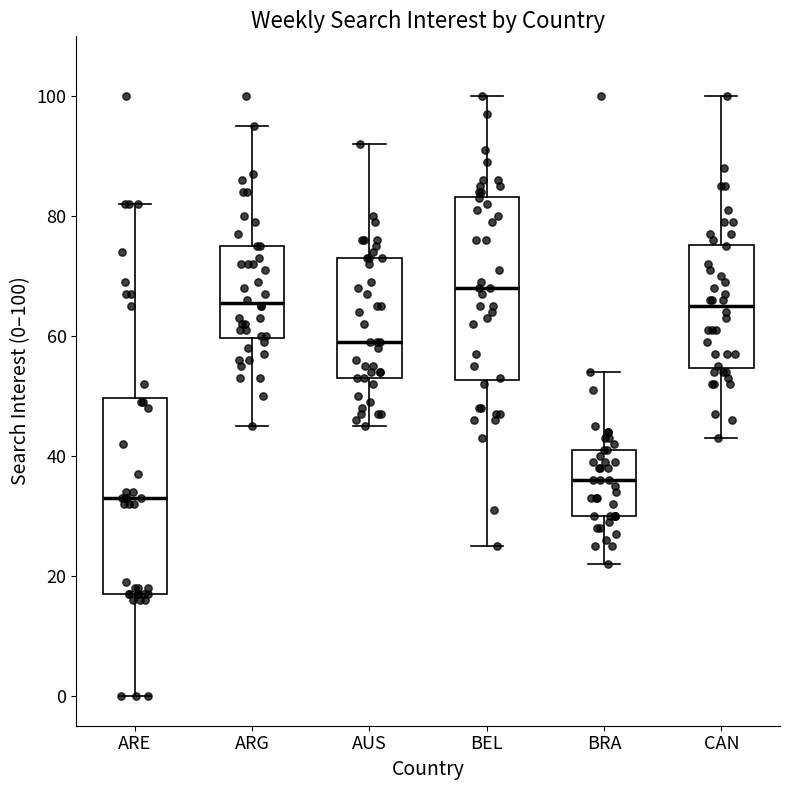

Which box's median line is the highest?

BEL